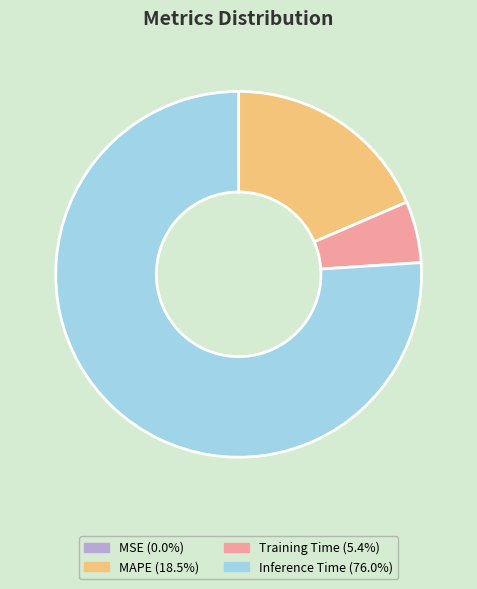

Does any single category account for the majority?

Yes